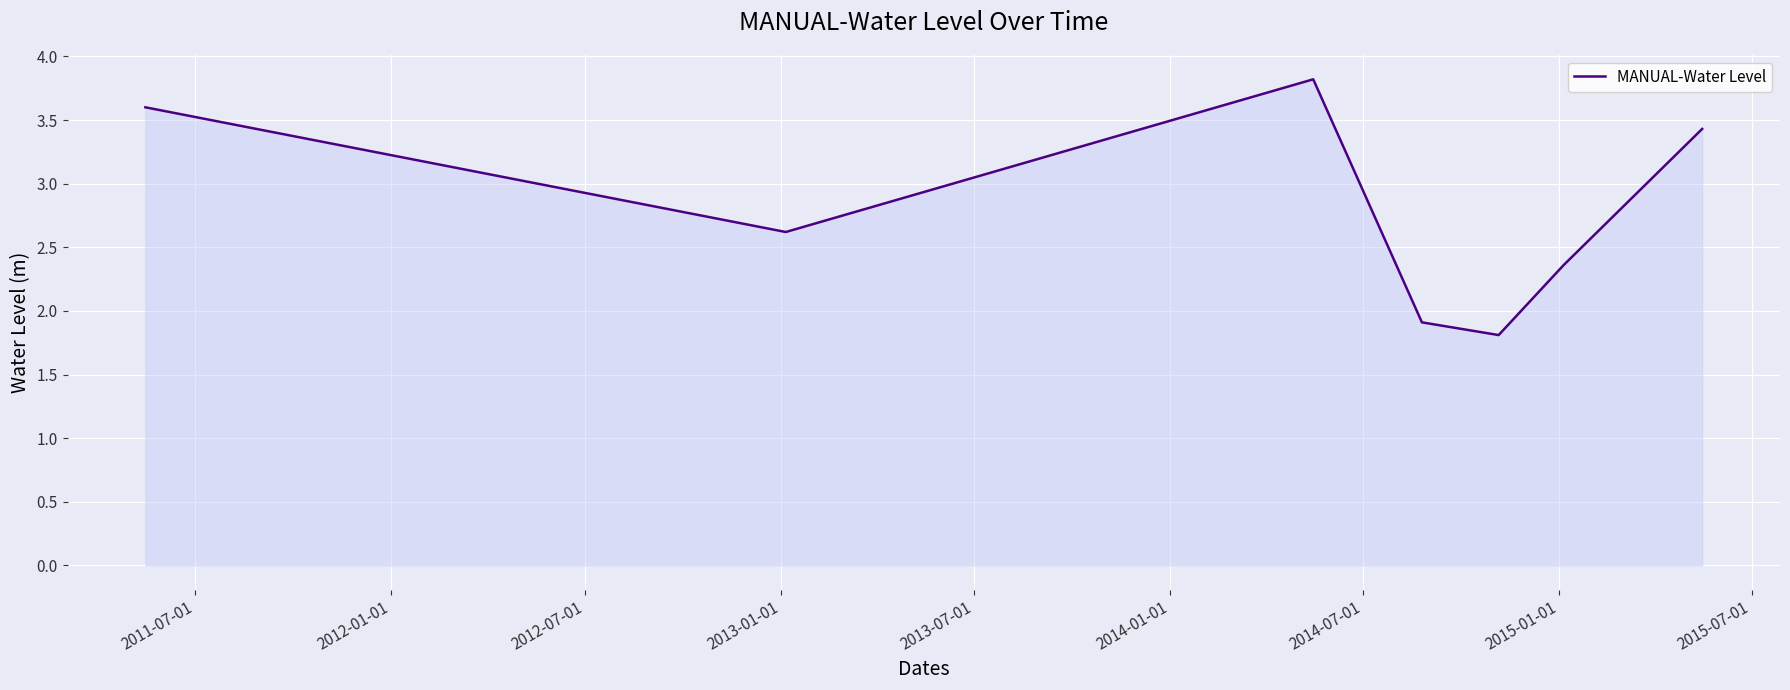

What is the greatest value displayed?

3.8